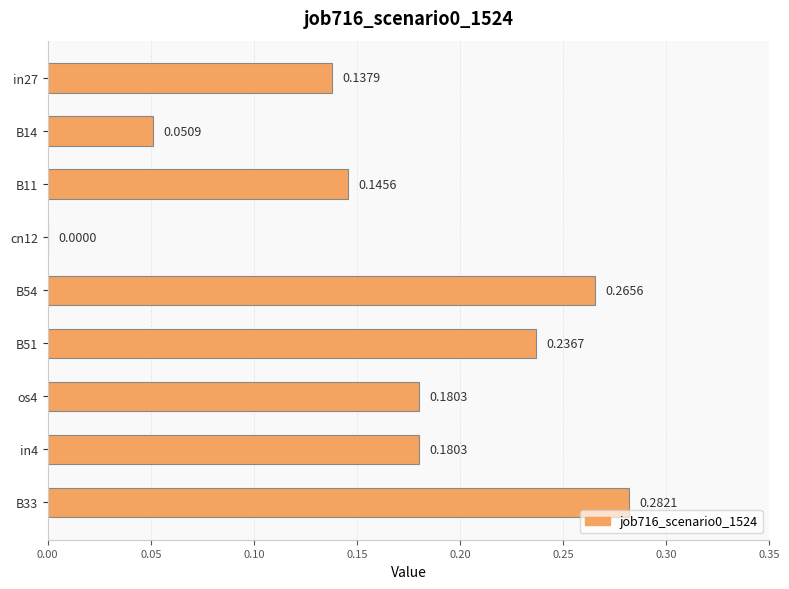

What is the change in value from B11 to B33?

+0.1